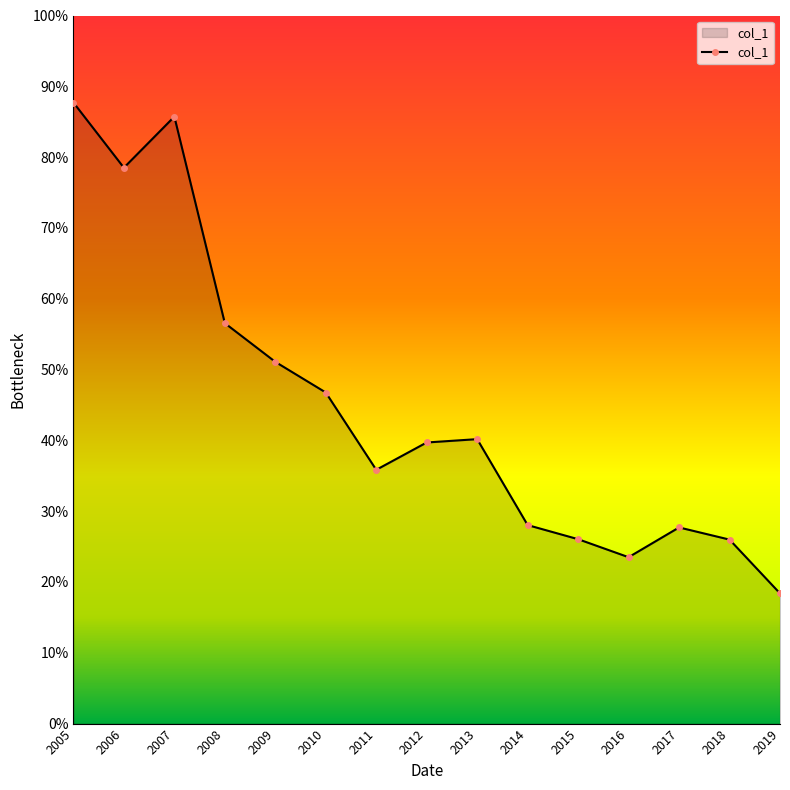

At which label is the value closest to 530?

2009